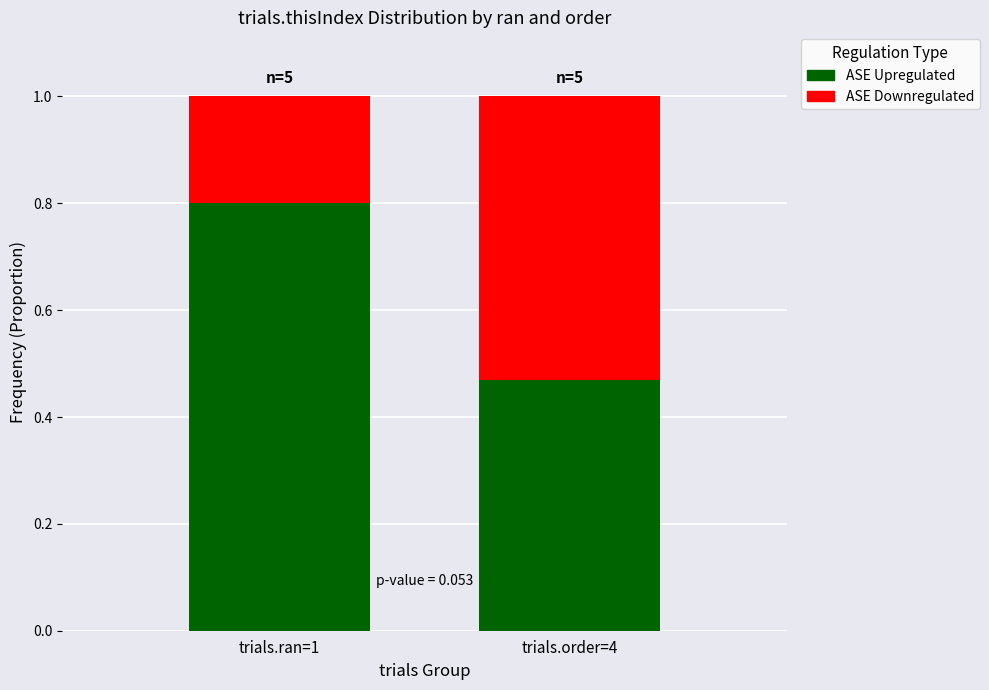

List the labels in order of ASE Upregulated value, largest first.

trials.ran=1, trials.order=4